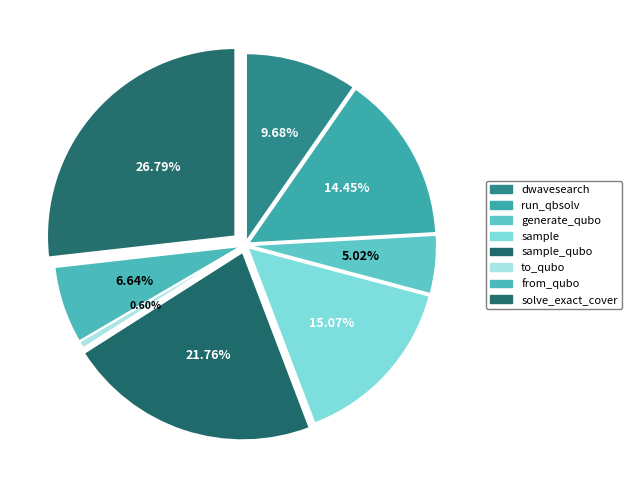

The sample_qubo slice represents 22% of the pie. True or false?

True